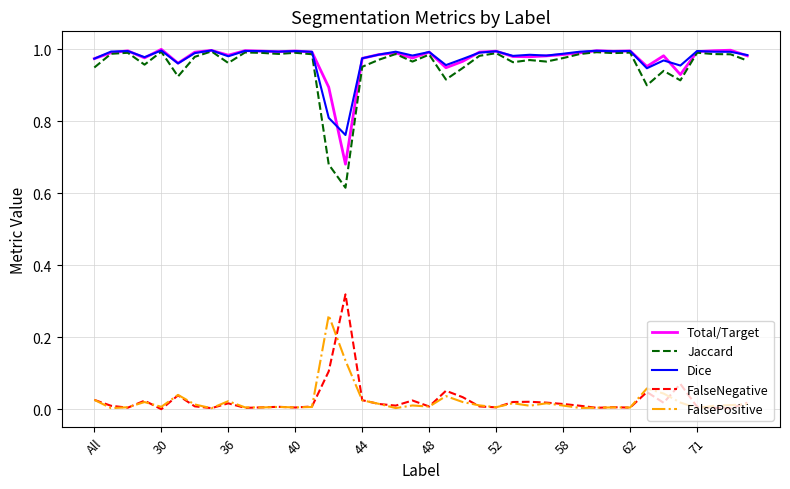

True or false: FalsePositive has more than 1 interior local peaks.

True